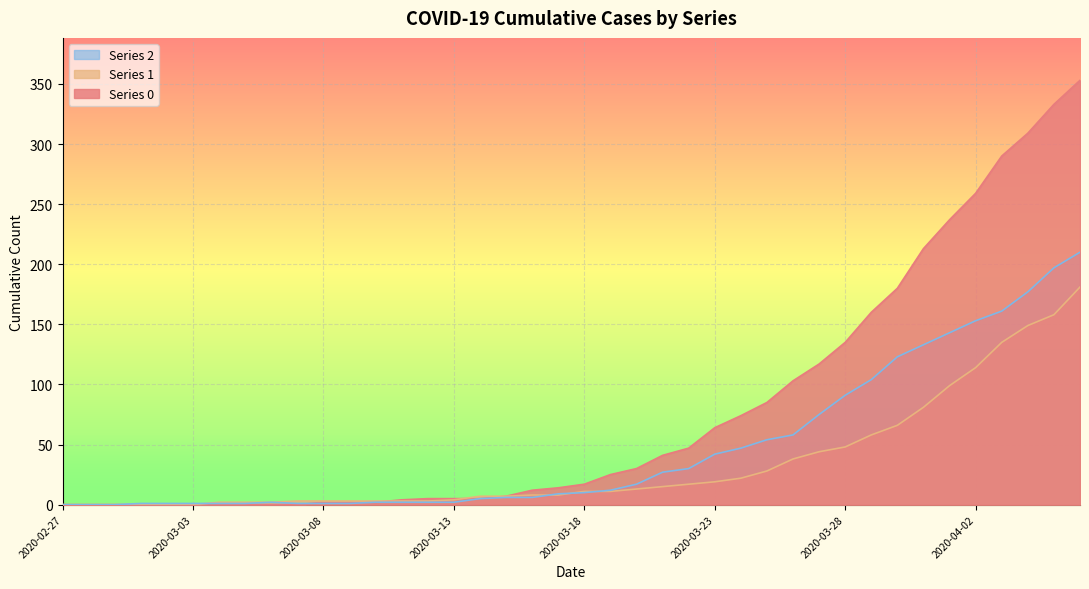

True or false: Series 2 and Series 1 cross at least once.

True